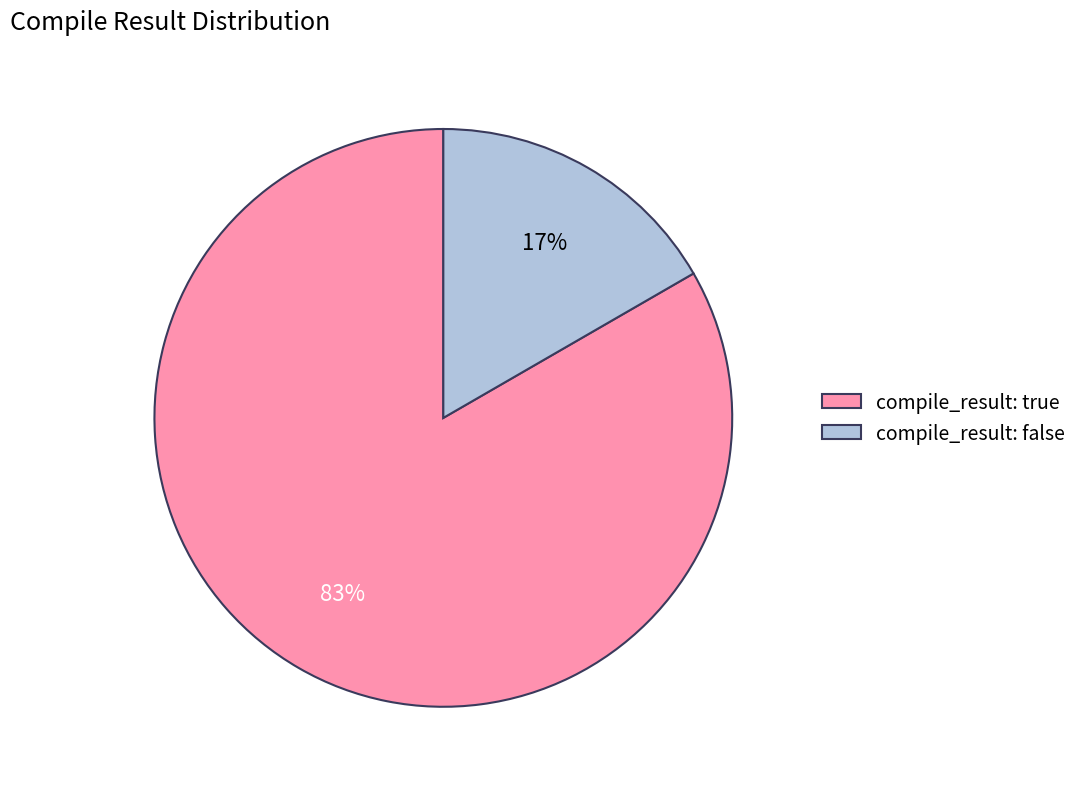

How many slices are in this pie chart?

2